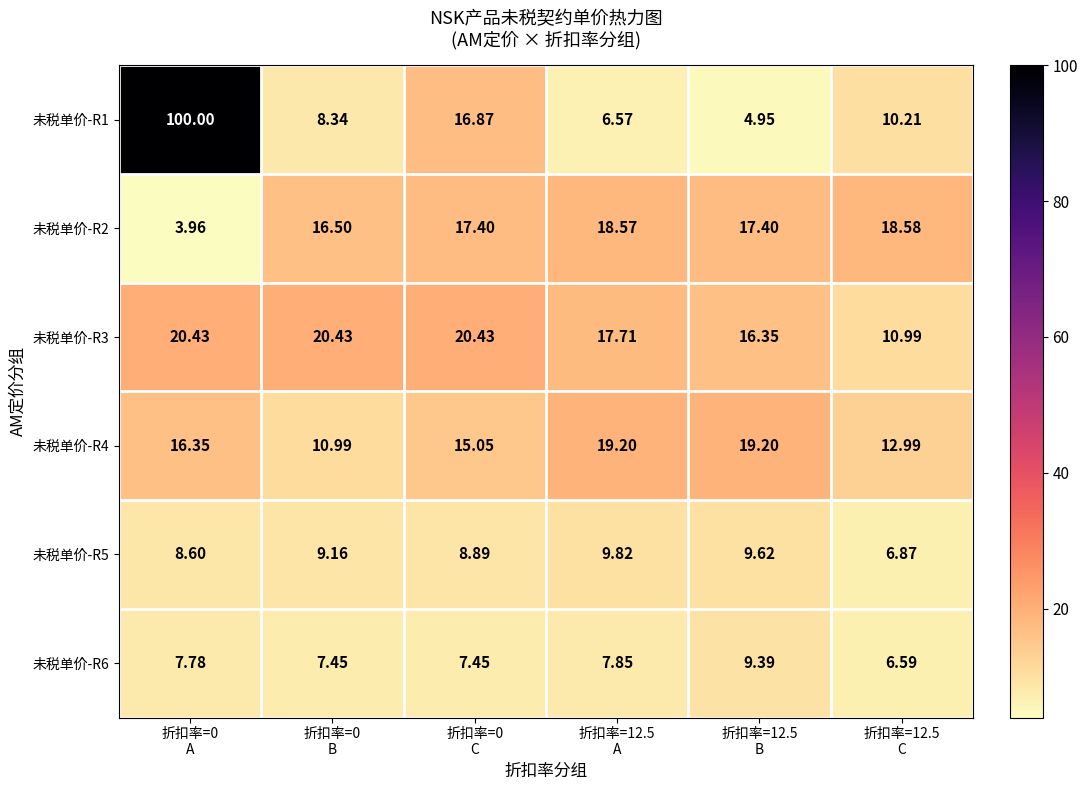

Reading left to right, extract all data points from this chart.

未税单价-R1: 折扣率=0
A=100.0	折扣率=0
B=8.3	折扣率=0
C=16.9	折扣率=12.5
A=6.6	折扣率=12.5
B=5.0	折扣率=12.5
C=10.2
未税单价-R2: 折扣率=0
A=4.0	折扣率=0
B=16.5	折扣率=0
C=17.4	折扣率=12.5
A=18.6	折扣率=12.5
B=17.4	折扣率=12.5
C=18.6
未税单价-R3: 折扣率=0
A=20.4	折扣率=0
B=20.4	折扣率=0
C=20.4	折扣率=12.5
A=17.7	折扣率=12.5
B=16.4	折扣率=12.5
C=11.0
未税单价-R4: 折扣率=0
A=16.4	折扣率=0
B=11.0	折扣率=0
C=15.1	折扣率=12.5
A=19.2	折扣率=12.5
B=19.2	折扣率=12.5
C=13.0
未税单价-R5: 折扣率=0
A=8.6	折扣率=0
B=9.2	折扣率=0
C=8.9	折扣率=12.5
A=9.8	折扣率=12.5
B=9.6	折扣率=12.5
C=6.9
未税单价-R6: 折扣率=0
A=7.8	折扣率=0
B=7.5	折扣率=0
C=7.5	折扣率=12.5
A=7.8	折扣率=12.5
B=9.4	折扣率=12.5
C=6.6